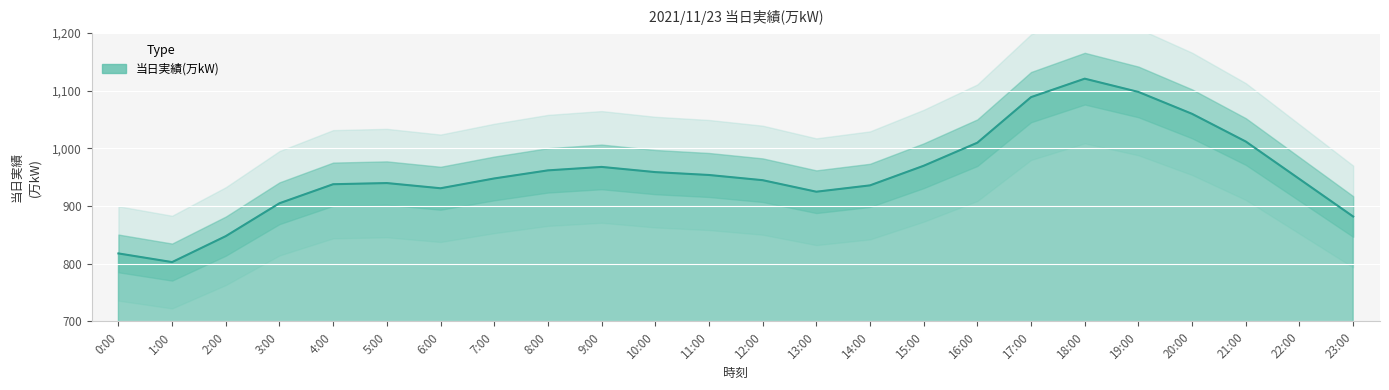

At which label is the value closest to 962?

8:00